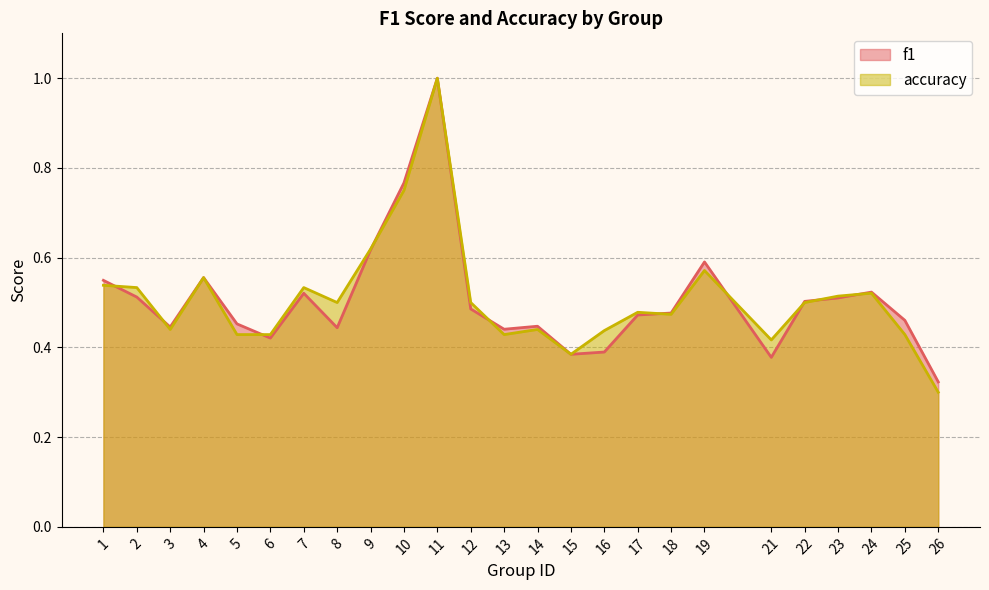

At how many categories does at least one series exceed 0?

25